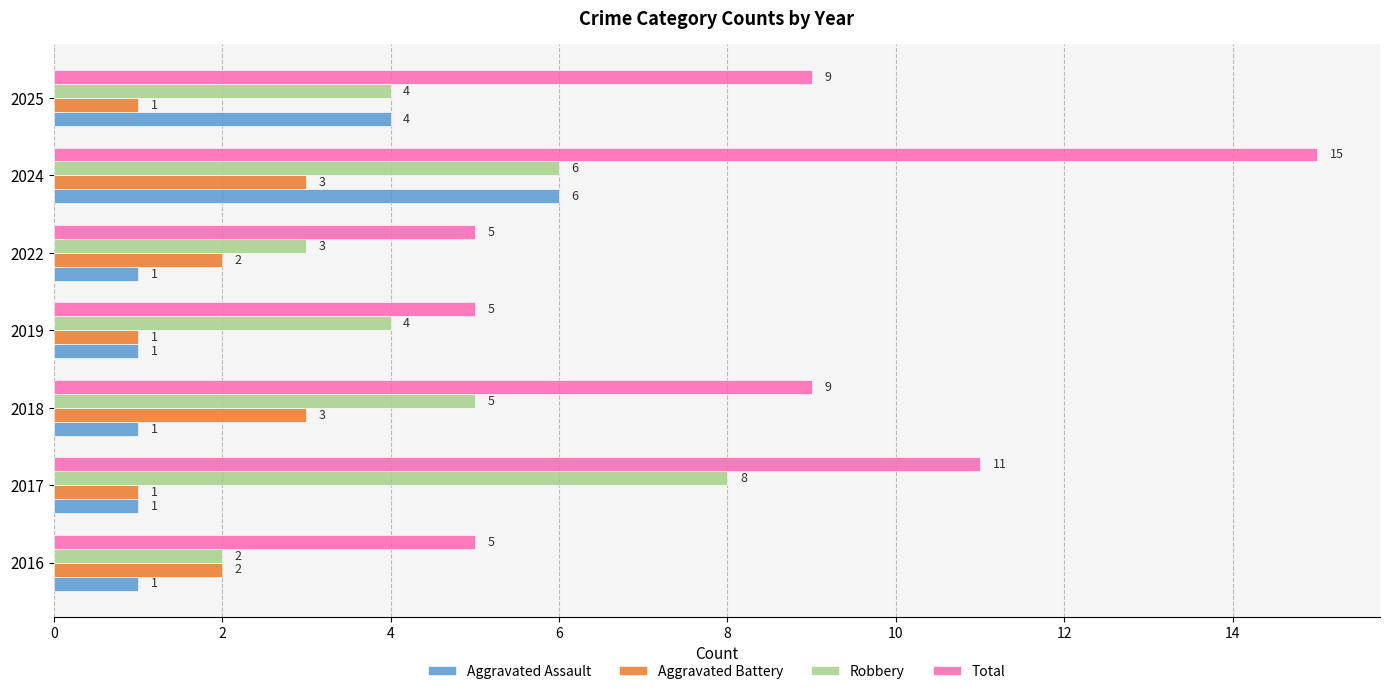

How many Robbery values are between 3 and 6?

5